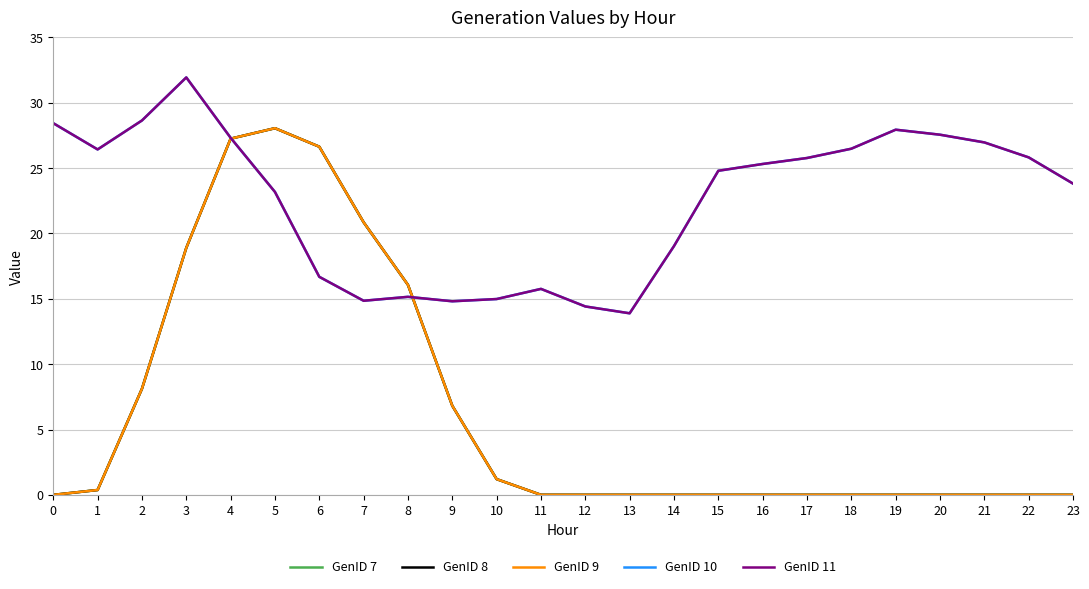

At which label does GenID 11 reach its minimum?

13